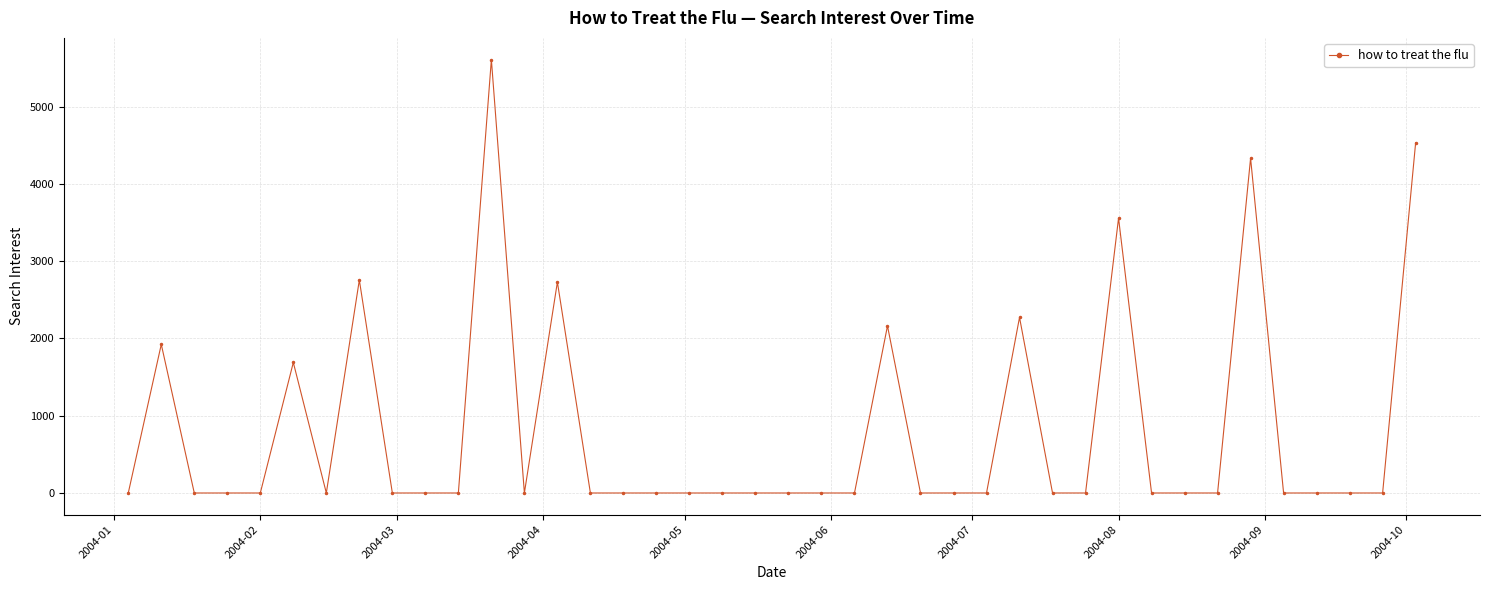

What is the maximum value shown in the chart?

5607.8